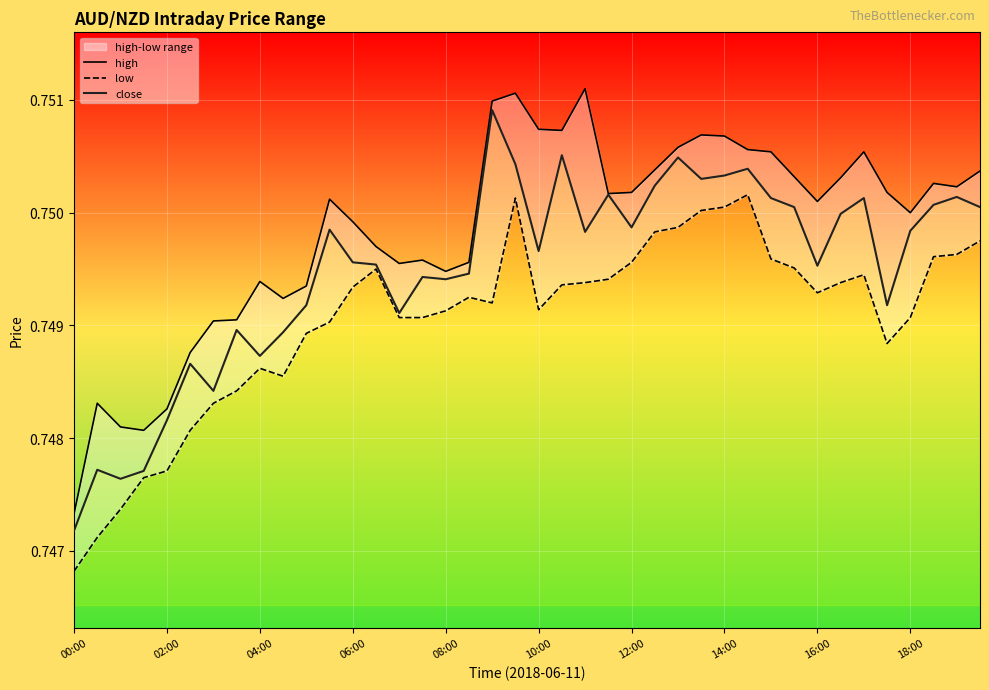

List the series in order of their peak value, highest first.

high, close, low